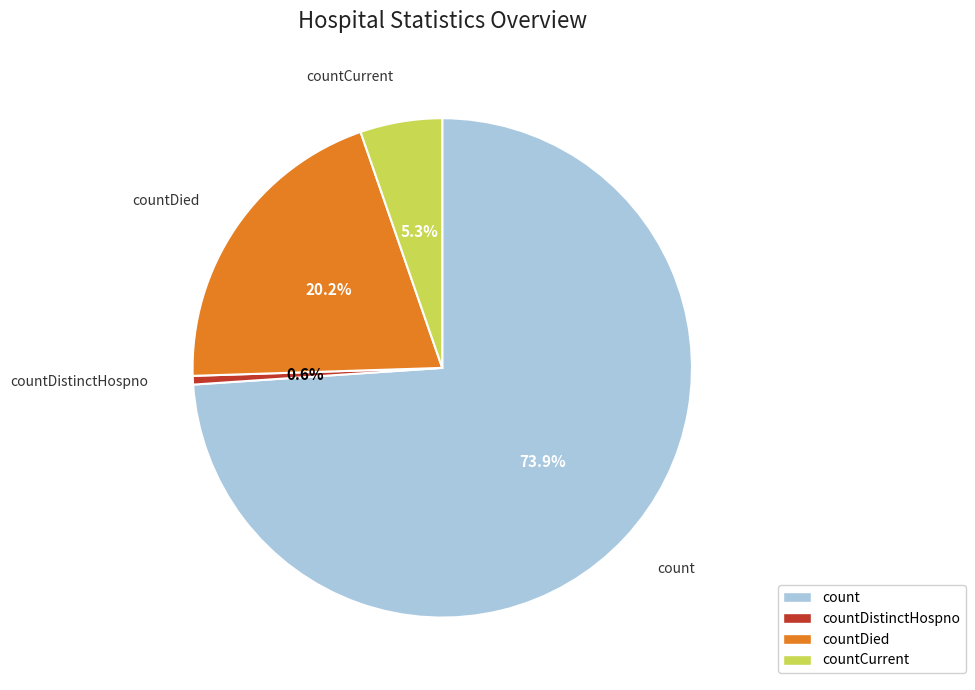

Does any single category account for the majority?

Yes